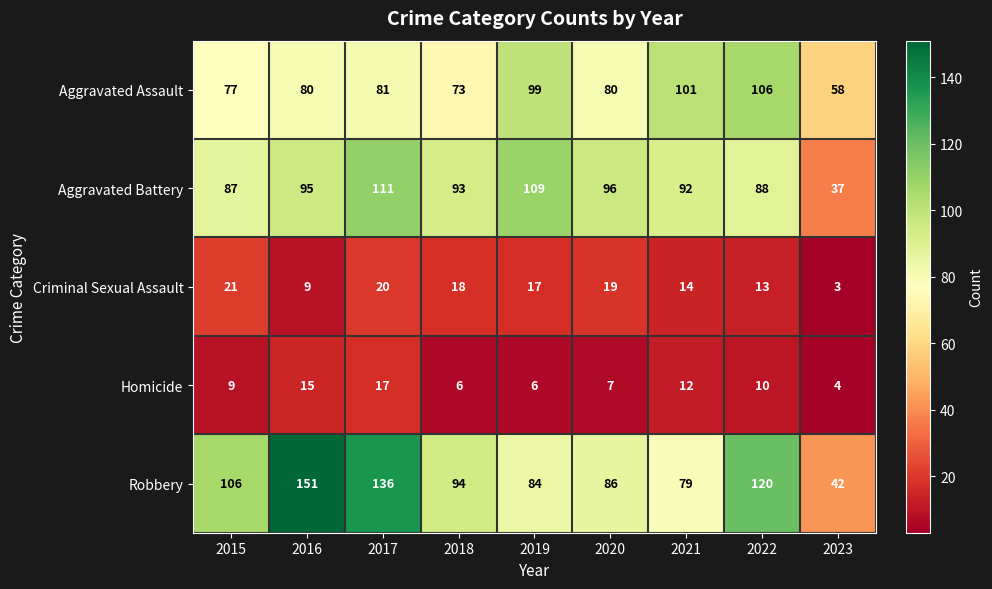

Is it true that Aggravated Assault equals 107 at 2017?

False